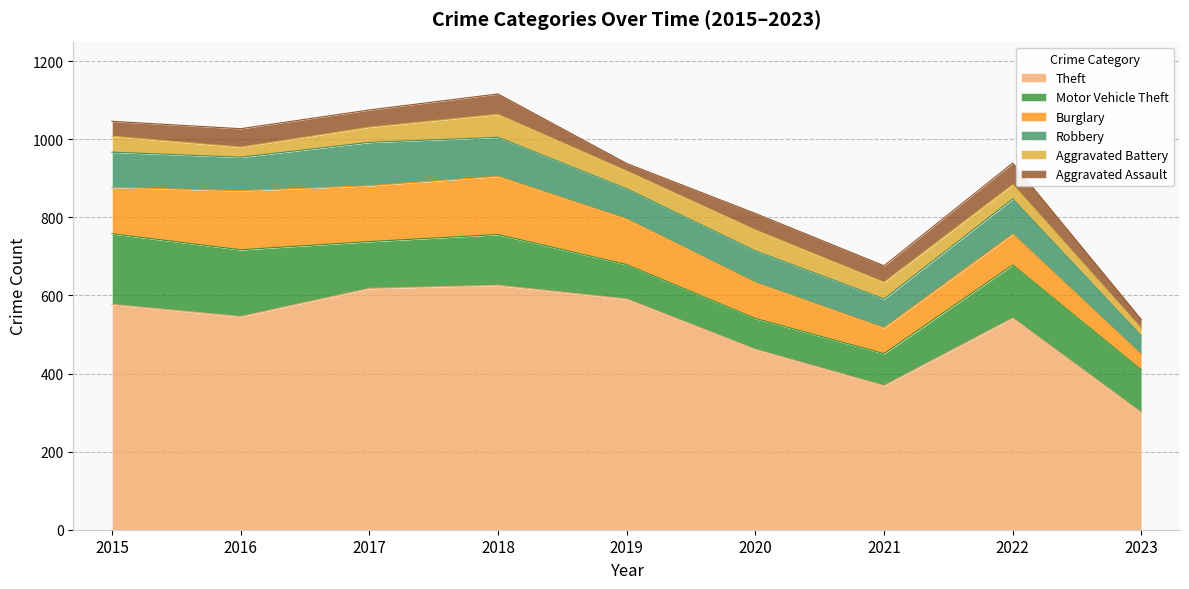

True or false: Theft and Burglary cross at least once.

False